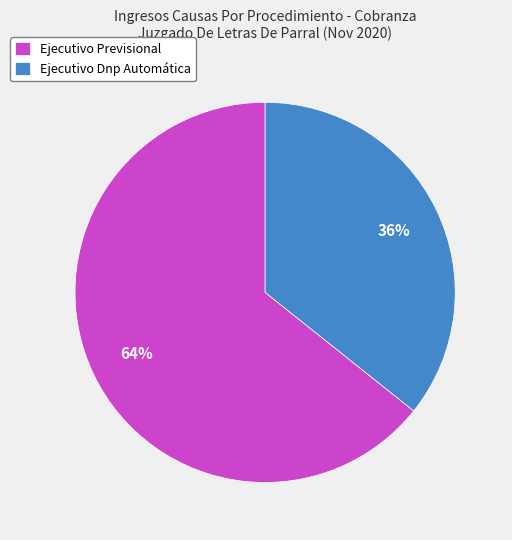

The Ejecutivo Dnp Automática slice represents 36% of the pie. True or false?

True